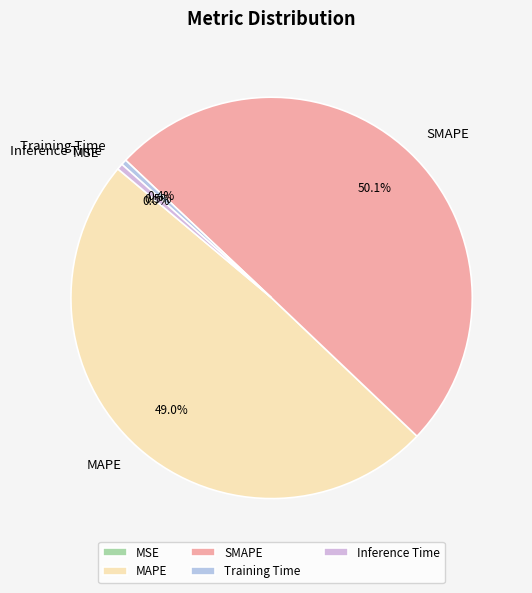

Is it true that MAPE is 49% of the pie?

True